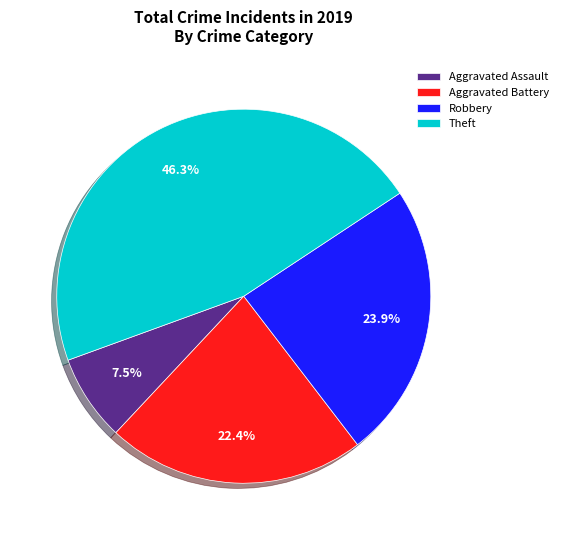

Which category has the smallest portion of the pie?

Aggravated Assault